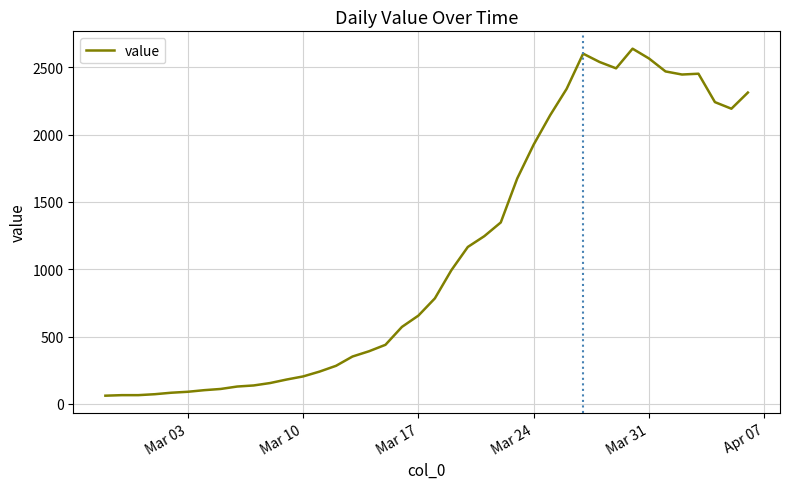

What is the greatest value displayed?

2639